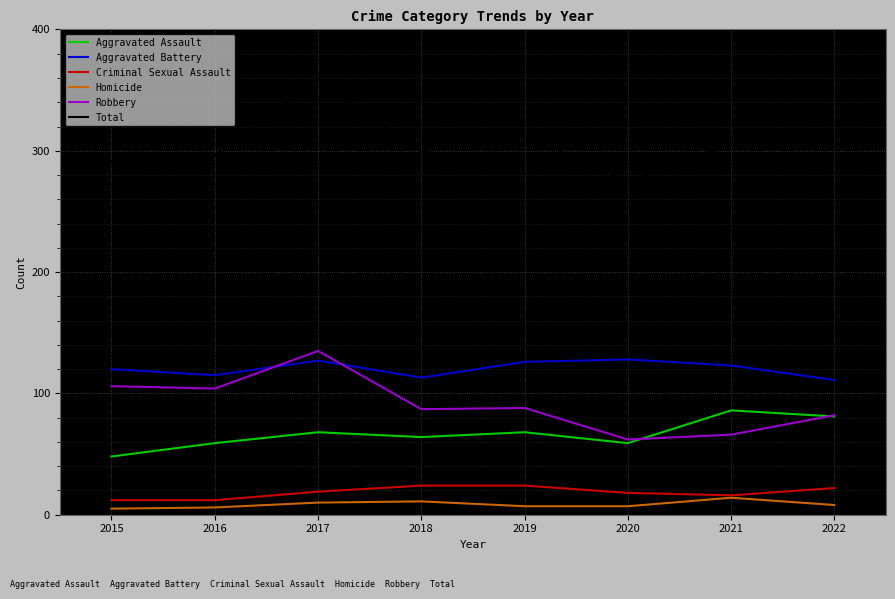

How many categories are shown in the chart?

8